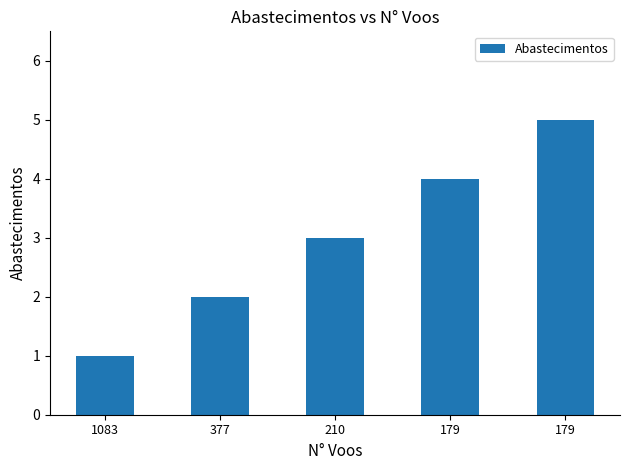

Reading right to left, extract all data points from this chart.

5	4	3	2	1